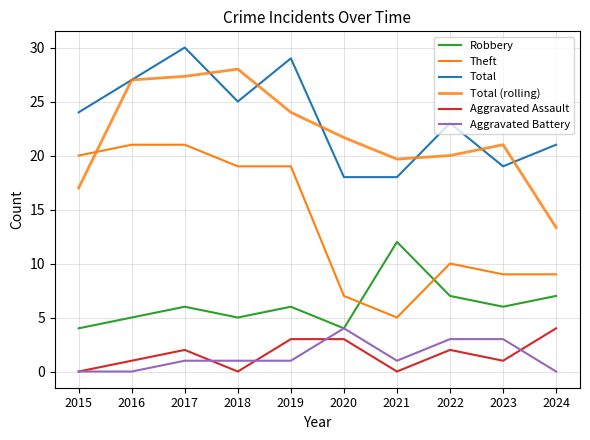

What is the difference between the Total (rolling) values at 2016 and 2022?

7.0